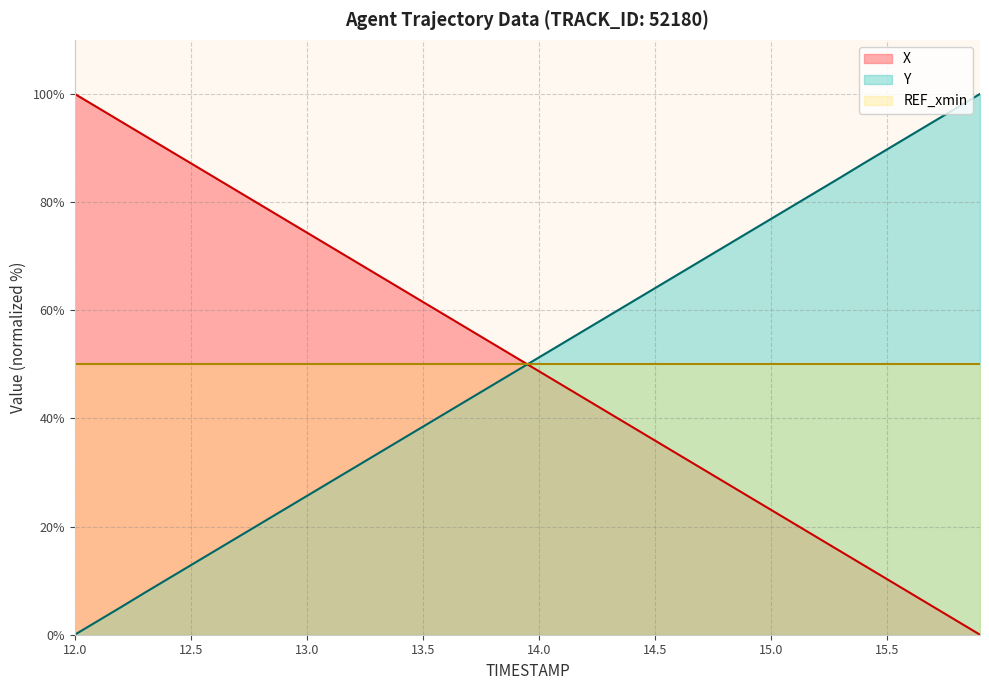

How many intersections are there between X and Y?

1